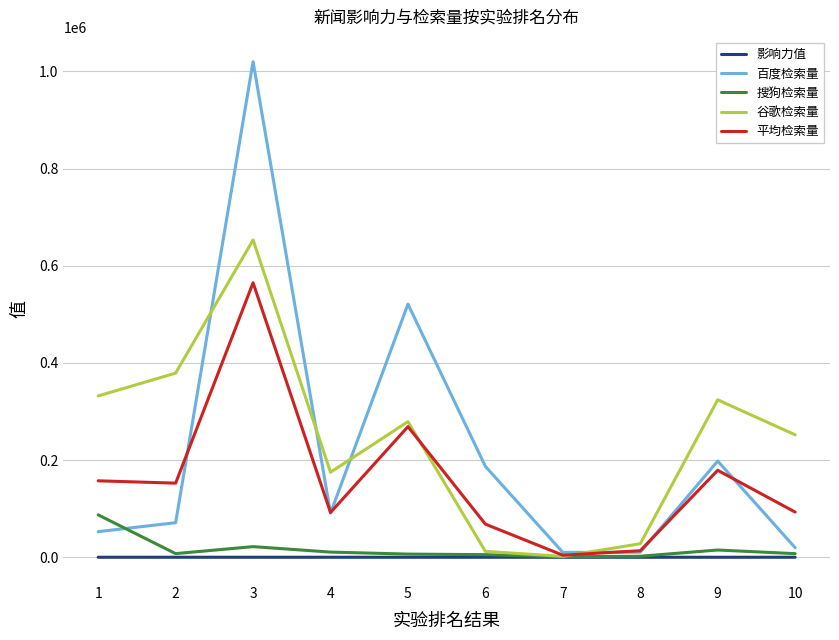

What is the difference between the maximum and minimum values in the 平均检索量 series?

560701.7